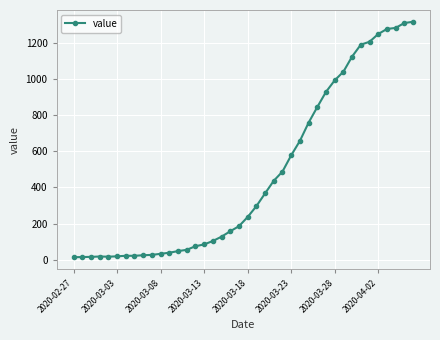

What is the sum of all values?

18689